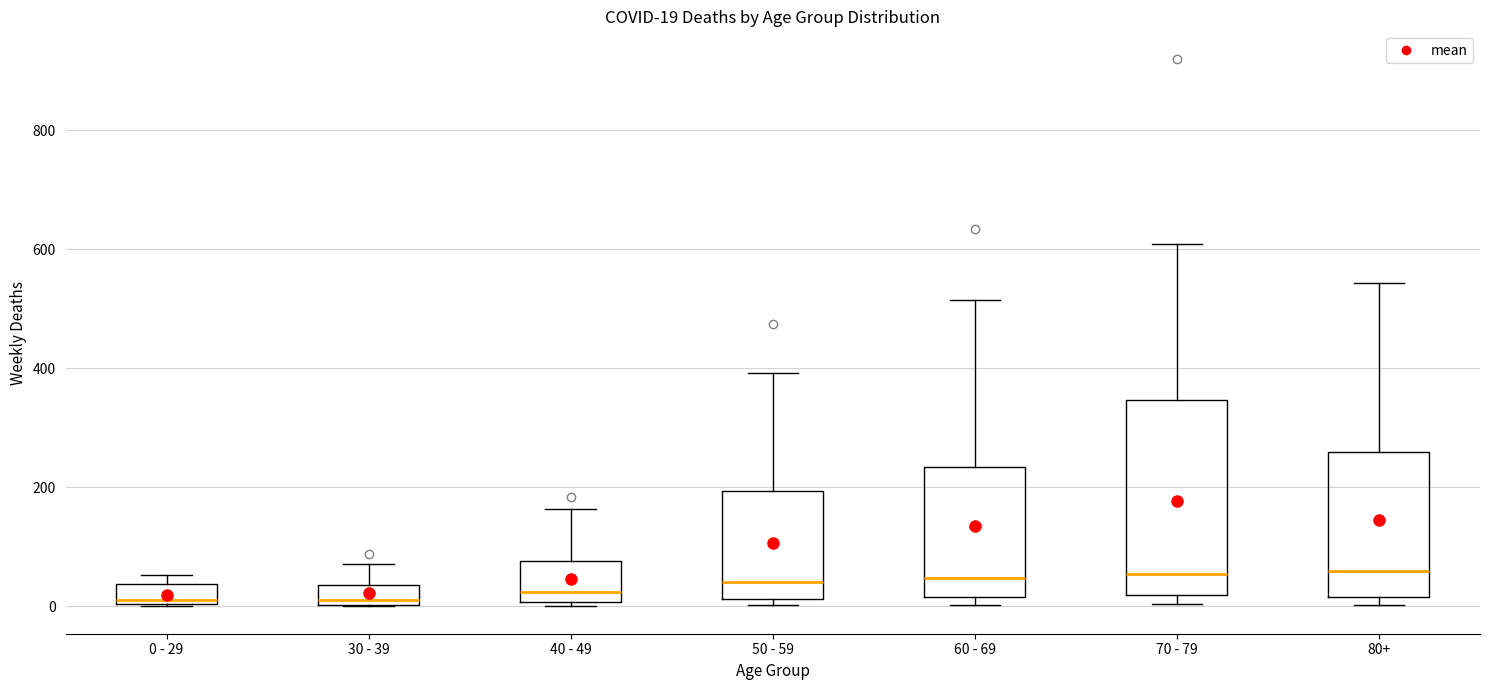

Which box is the tallest, from its lower edge to its upper edge?

70 - 79